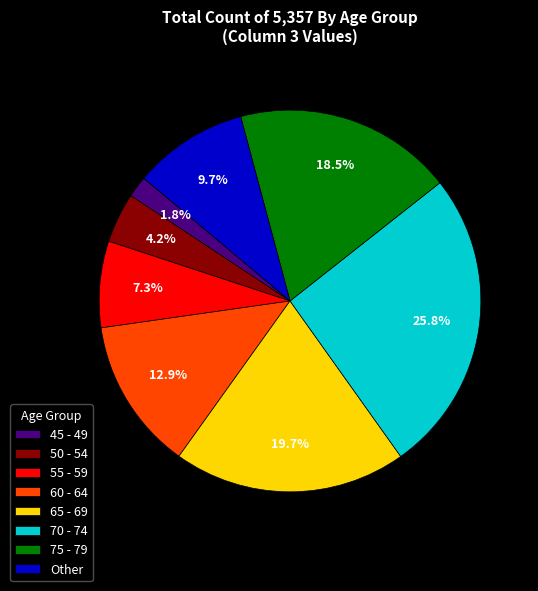

To the nearest percent, what is the difference between the largest and smallest slice percentages?

24%